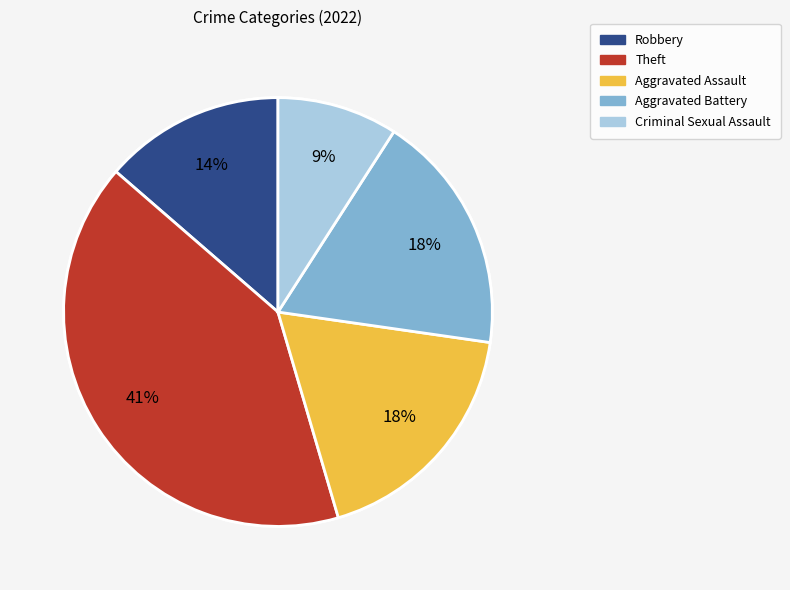

Is there a majority slice in this chart?

No